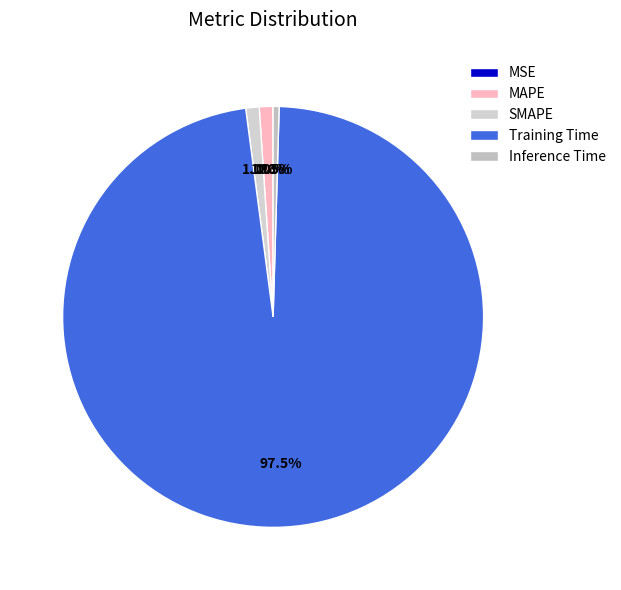

What is the majority slice?

Training Time